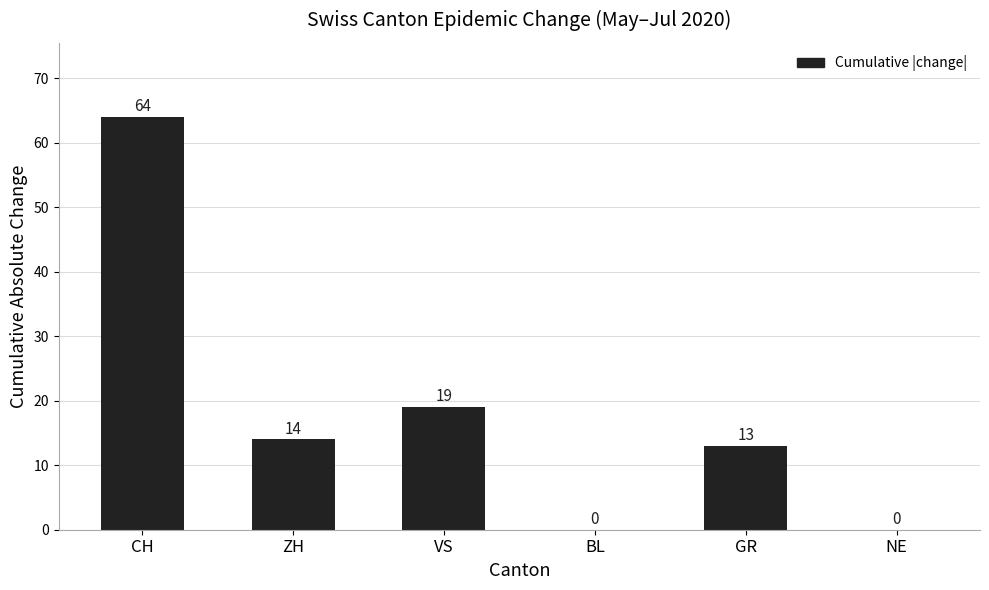

The value at BL is 0. True or false?

True